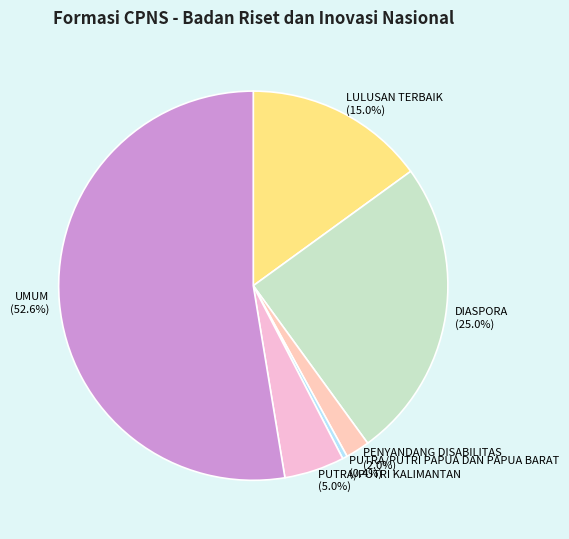

To the nearest percent, what is the average slice percentage?

17%